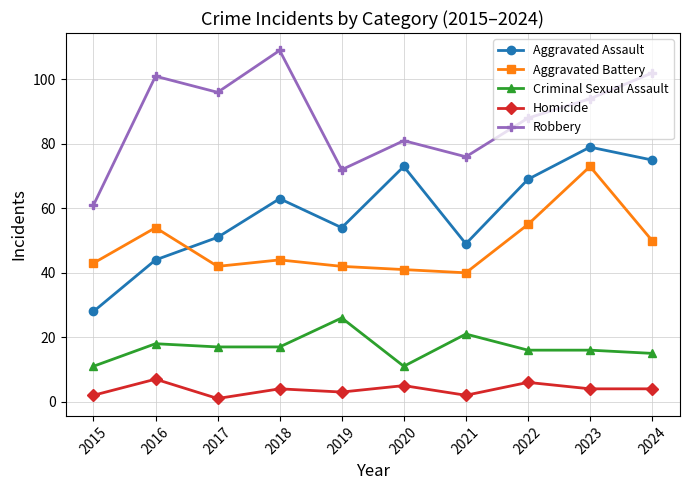

Where is Robbery nearest to the value 85?

2022